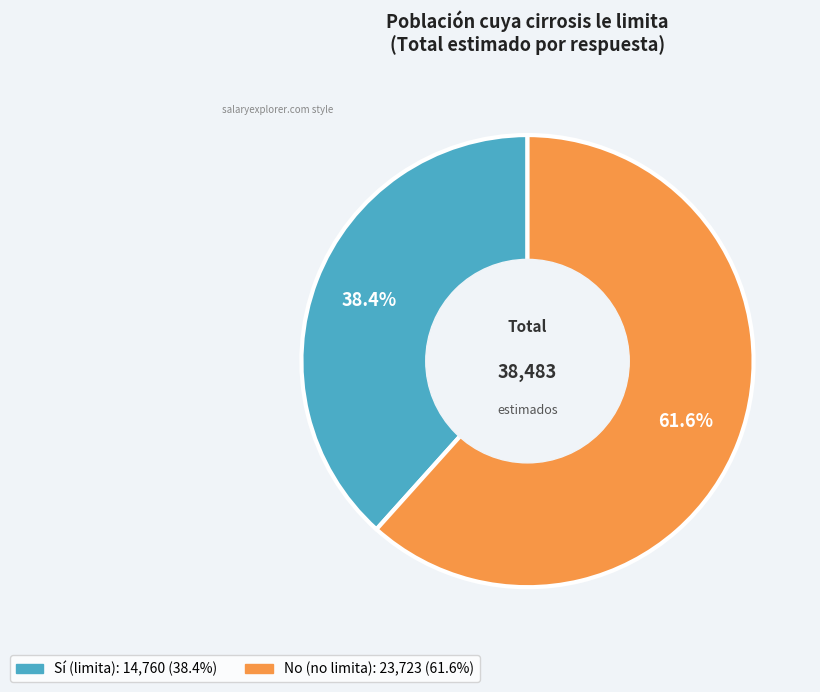

Is there any slice that represents more than half of the pie?

Yes